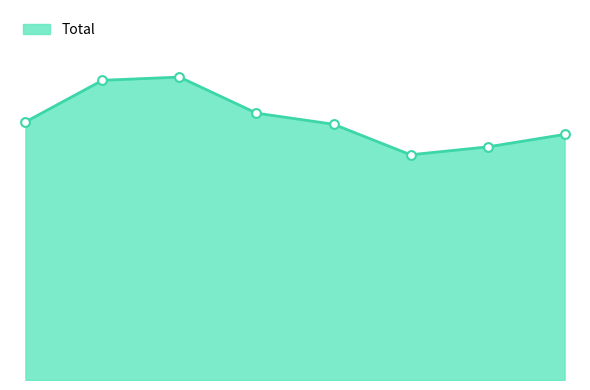

What is the change in value from 1 to 2?

+7